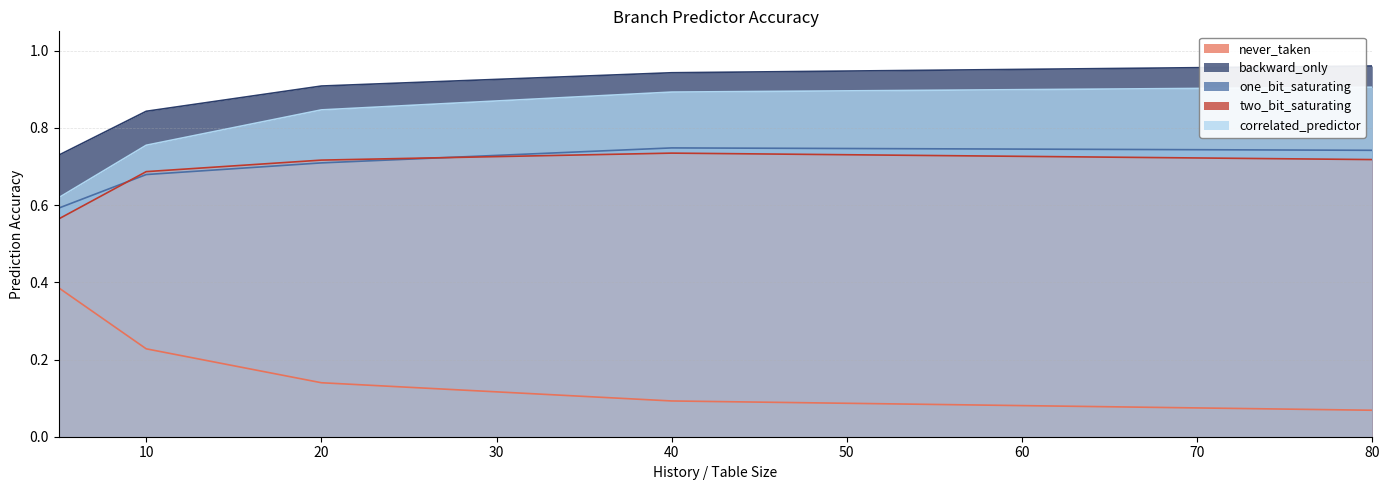

Which series has the largest range (max minus min)?

never_taken